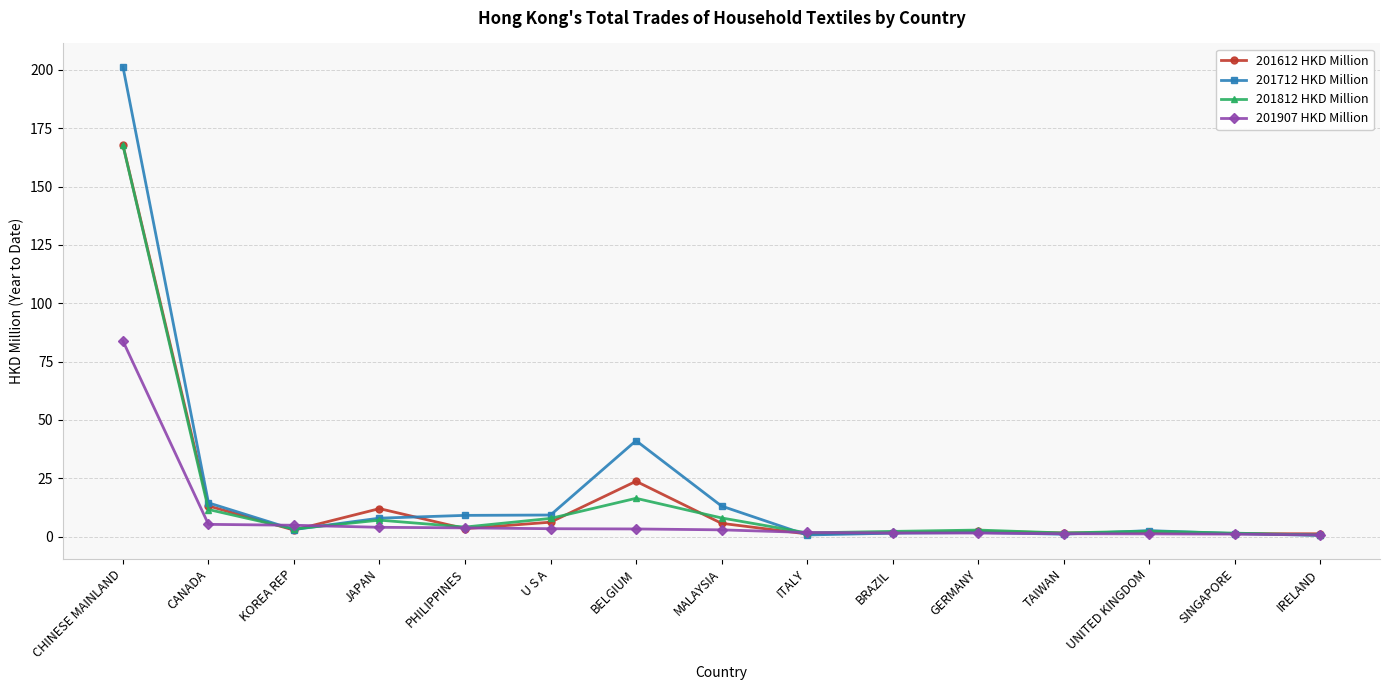

True or false: 201812 HKD Million has more than 2 points higher than both neighbors.

True